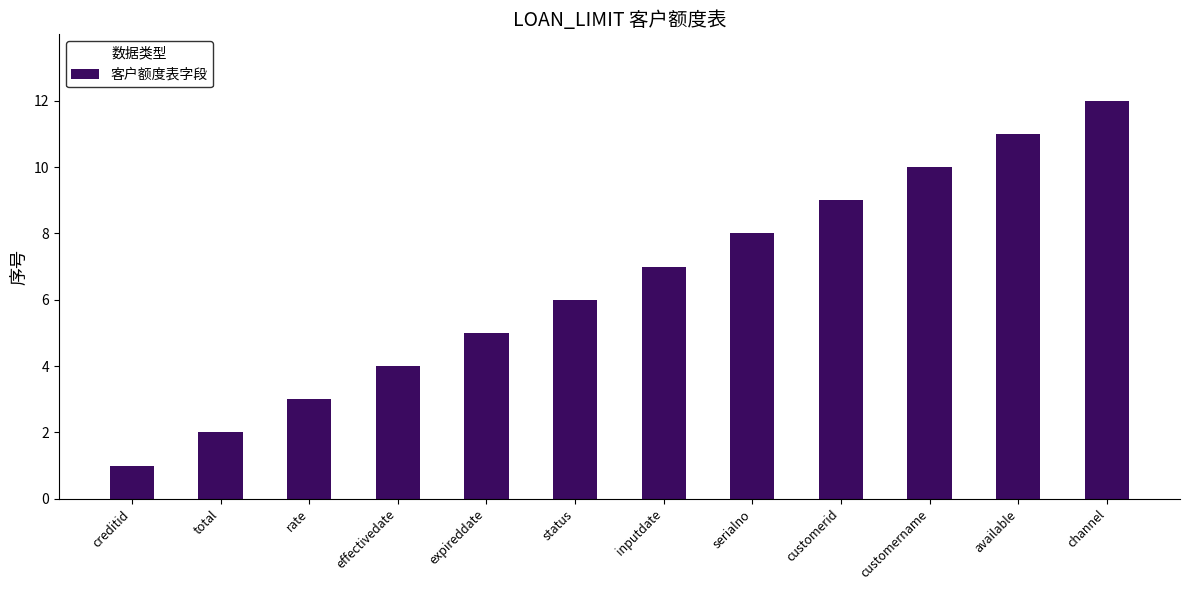

Reading right to left, list all the values displayed in this chart.

channel=12	available=11	customername=10	customerid=9	serialno=8	inputdate=7	status=6	expireddate=5	effectivedate=4	rate=3	total=2	creditid=1